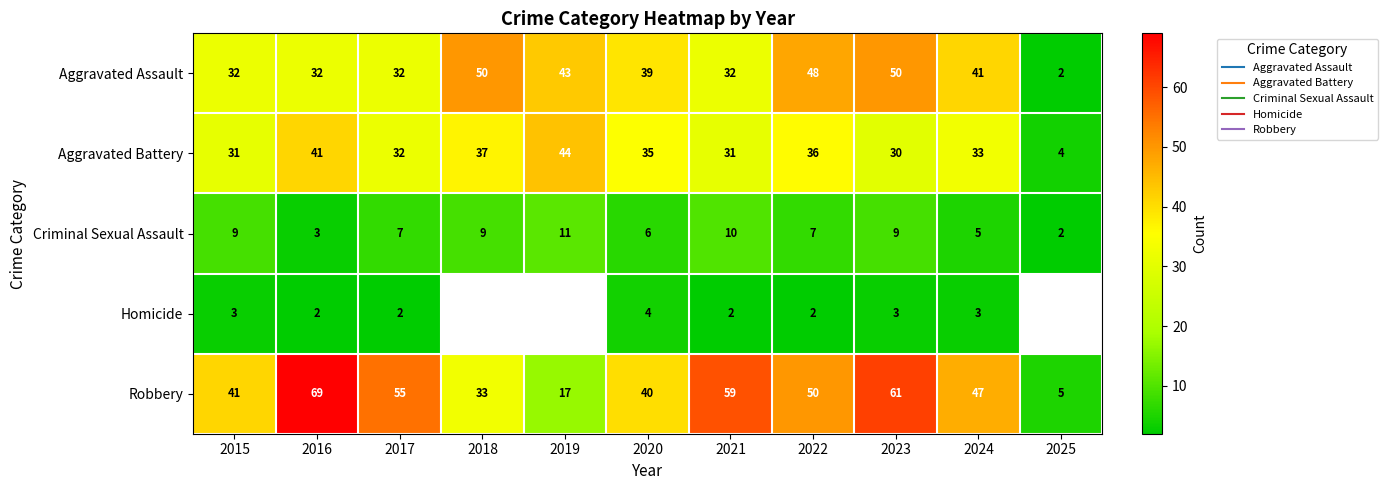

Count the Homicide values in the range 2 to 3.

7